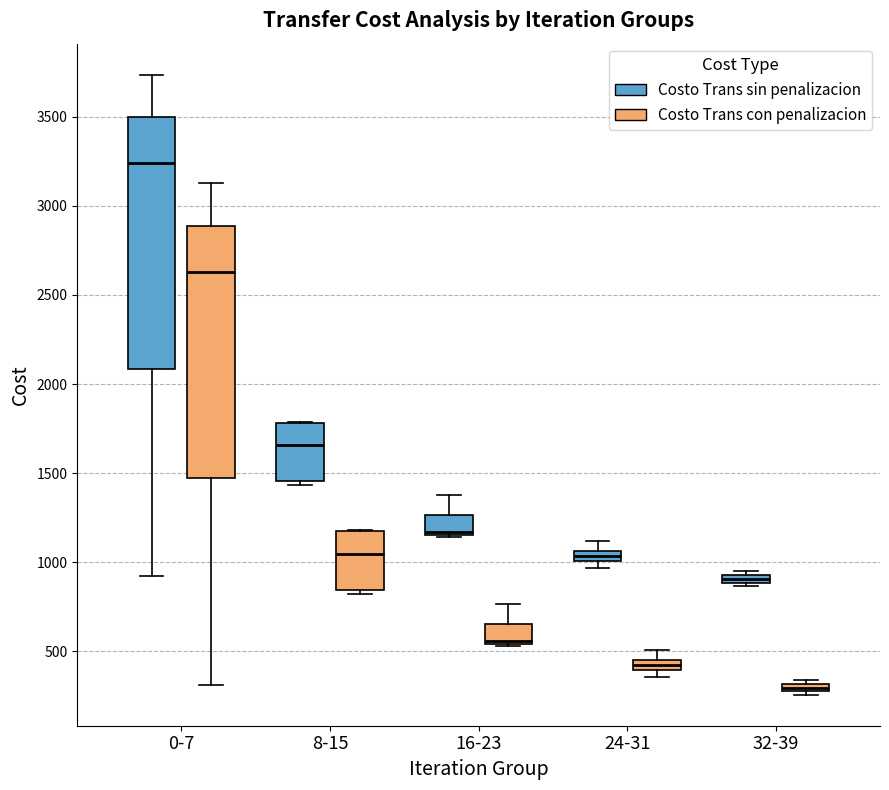

Where is the upper edge of the box for 0-7 (Costo Trans con penalizacion) on the y-axis? The values are not printed on the chart, so give them approximately, as read against the axis.

2900